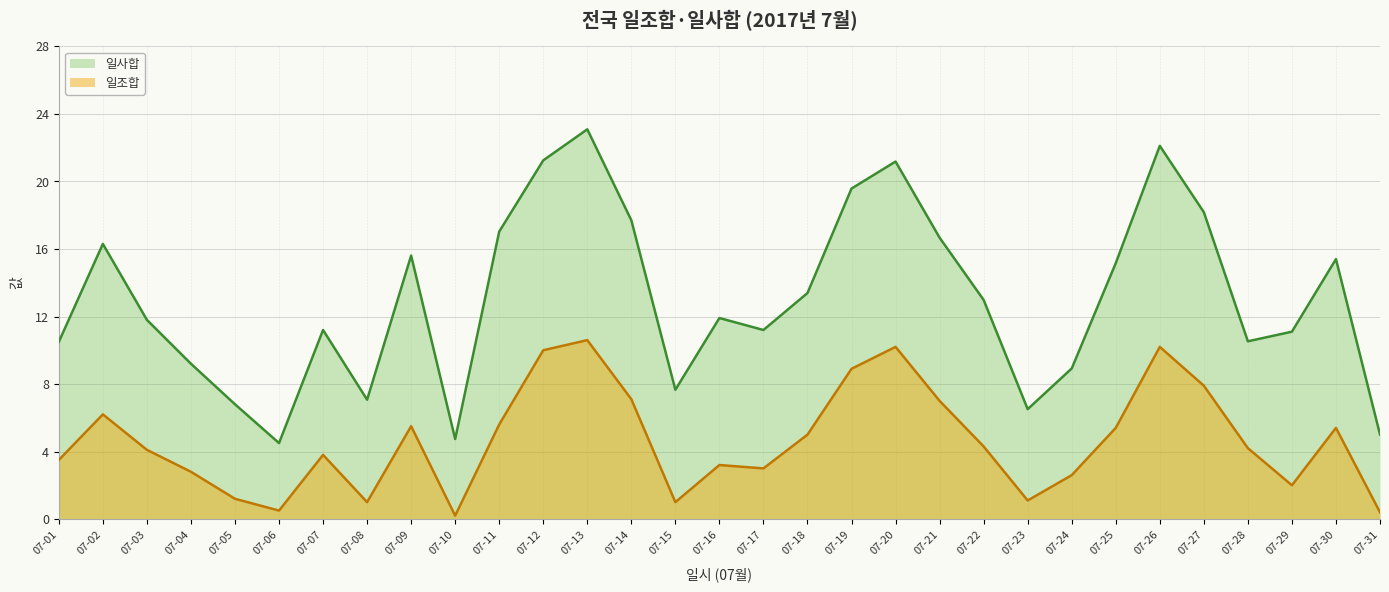

Reading left to right, transcribe all the data shown in this chart.

일조합: 07-01=3.5	07-02=6.2	07-03=4.1	07-04=2.8	07-05=1.2	07-06=0.5	07-07=3.8	07-08=1.0	07-09=5.5	07-10=0.2	07-11=5.6	07-12=10.0	07-13=10.6	07-14=7.1	07-15=1.0	07-16=3.2	07-17=3.0	07-18=5.0	07-19=8.9	07-20=10.2	07-21=7.0	07-22=4.3	07-23=1.1	07-24=2.6	07-25=5.4	07-26=10.2	07-27=7.9	07-28=4.2	07-29=2.0	07-30=5.4	07-31=0.4
일사합: 07-01=10.5	07-02=16.3	07-03=11.8	07-04=9.2	07-05=6.8	07-06=4.5	07-07=11.2	07-08=7.1	07-09=15.6	07-10=4.7	07-11=17.0	07-12=21.2	07-13=23.1	07-14=17.7	07-15=7.7	07-16=11.9	07-17=11.2	07-18=13.4	07-19=19.6	07-20=21.2	07-21=16.7	07-22=13.0	07-23=6.5	07-24=8.9	07-25=15.2	07-26=22.1	07-27=18.2	07-28=10.5	07-29=11.1	07-30=15.4	07-31=5.0